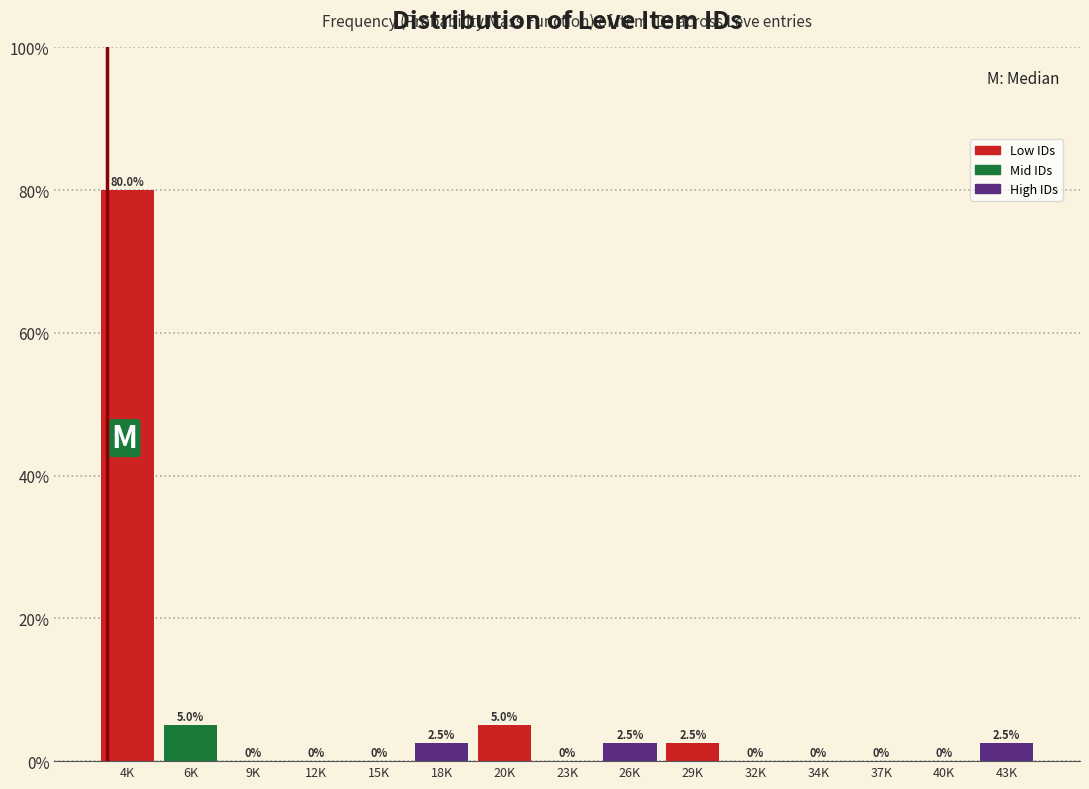

Reading right to left, extract all data points from this chart.

43K=2.5	40K=0.0	37K=0.0	34K=0.0	32K=0.0	29K=2.5	26K=2.5	23K=0.0	20K=5.0	18K=2.5	15K=0.0	12K=0.0	9K=0.0	6K=5.0	4K=80.0